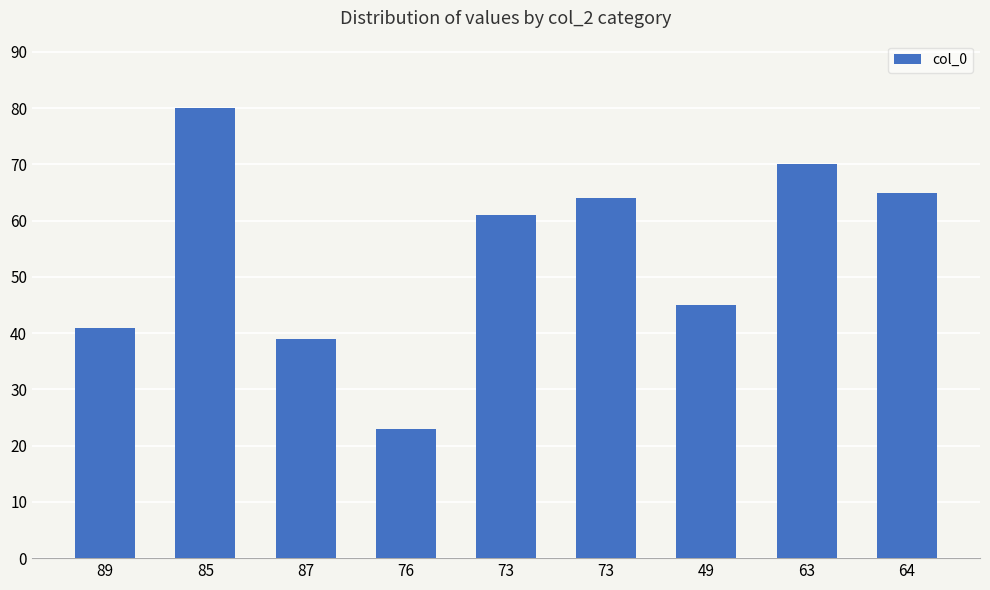

What is the difference between the second highest and second lowest values?

31